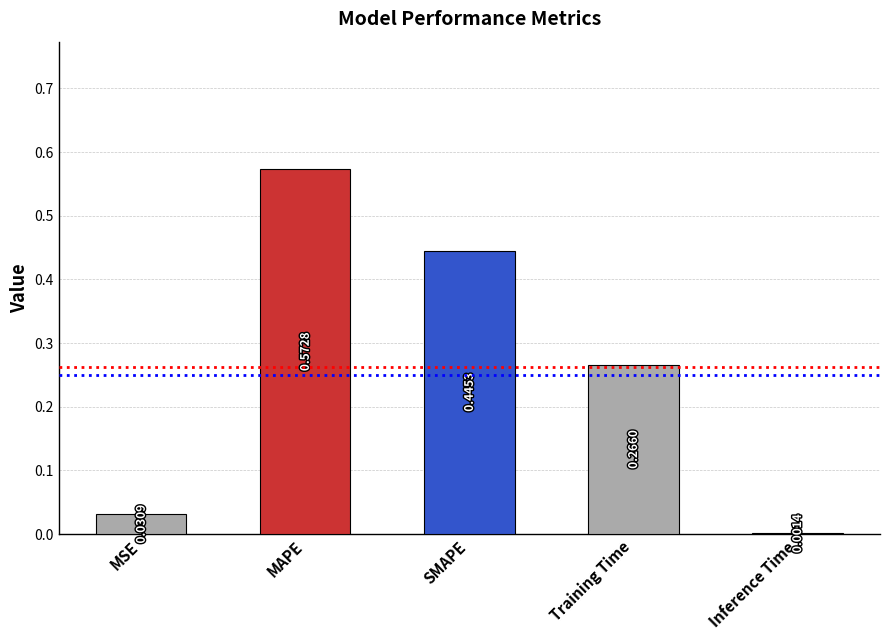

Where is the data nearest to the value 0?

Inference Time